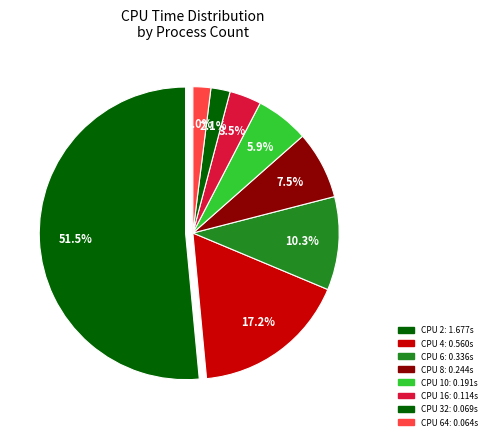

To the nearest percent, what percentage of the pie is 2?

51%